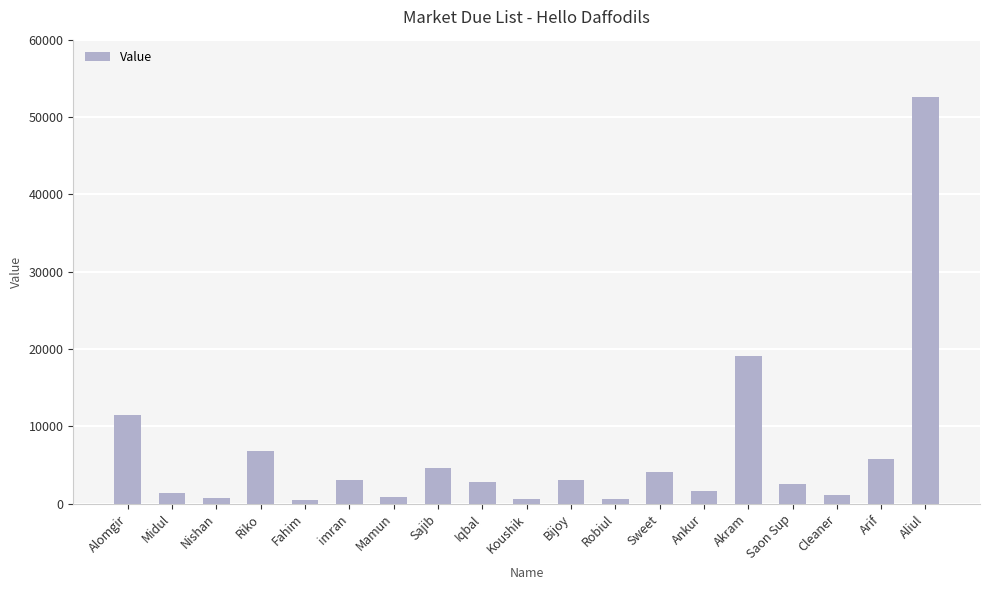

Is it true that the value at Akram is 19092?

True